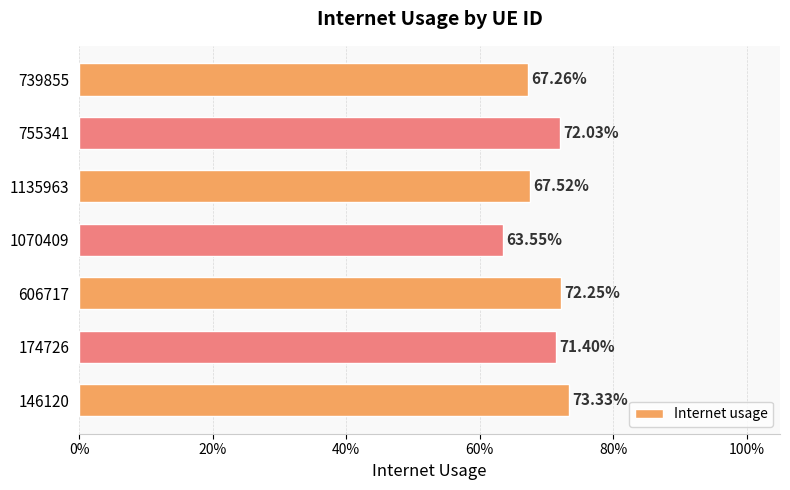

Does the chart contain stacked bars?

No